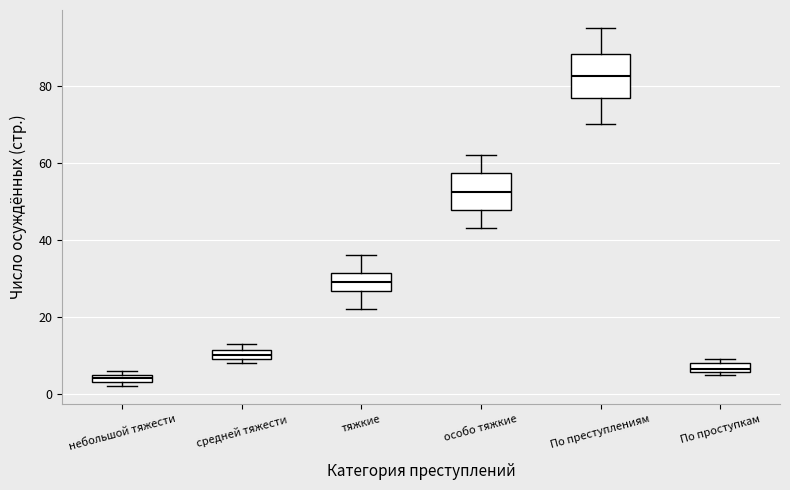

Which box is the tallest, from its lower edge to its upper edge?

По преступлениям